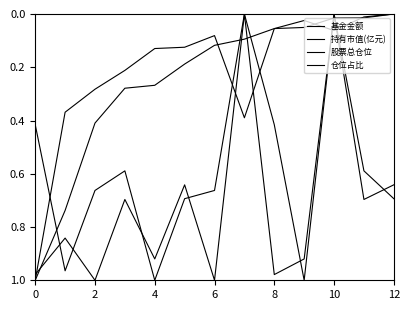

What is the difference between the second highest and second lowest values in the 持有市值(亿元) series?

0.7